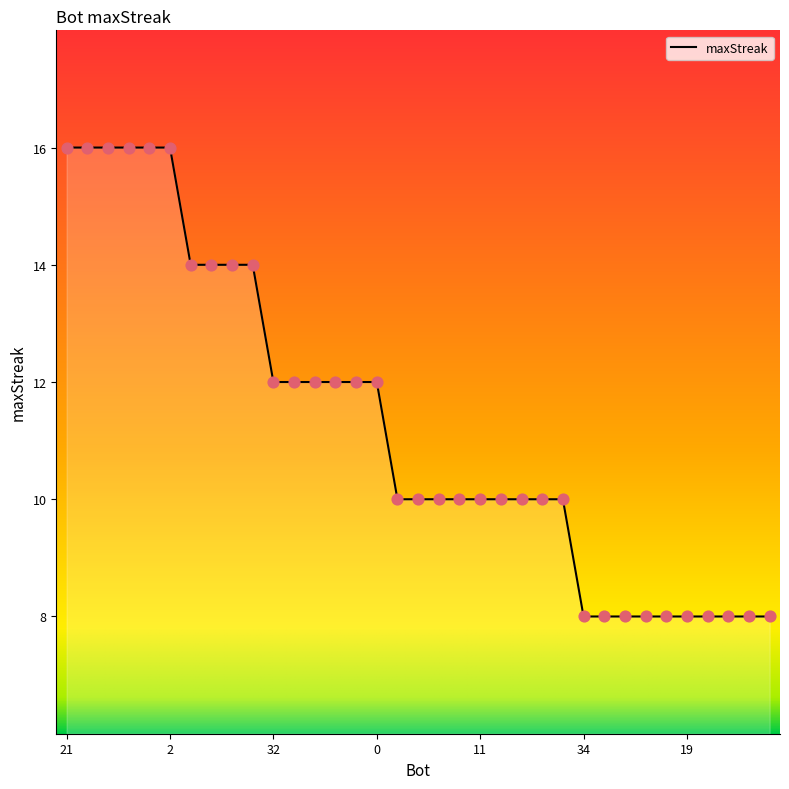

What is the smallest value displayed?

8